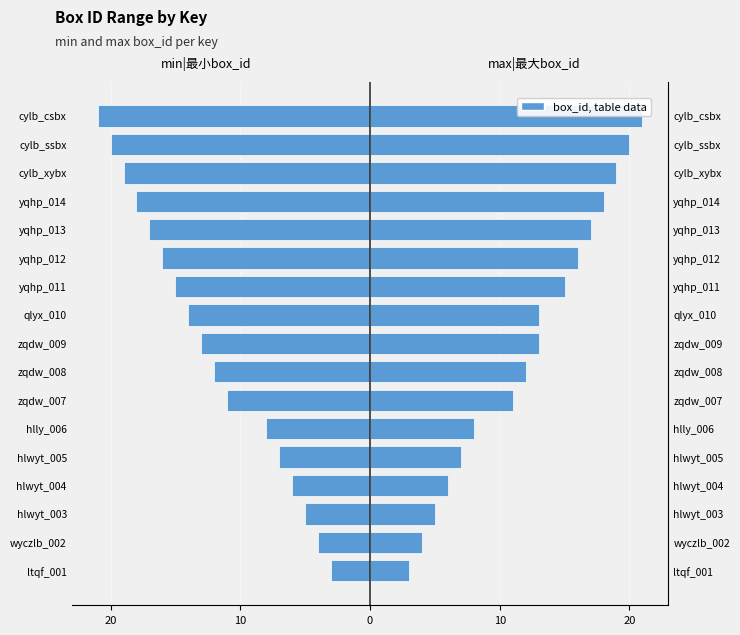

How many data points in max|最大box_id are less than 13?

8